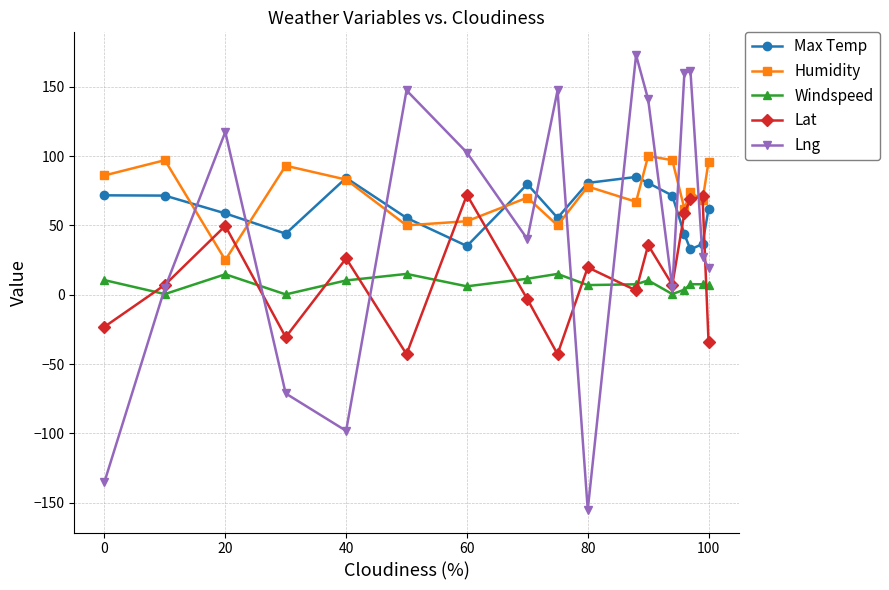

How many values in Lng are above zero?

13